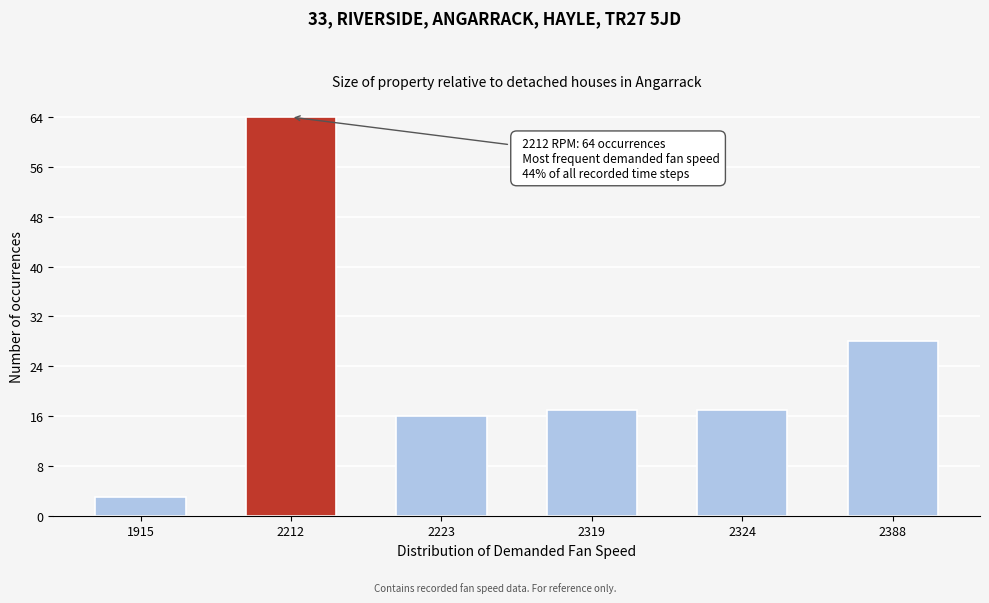

Reading right to left, list all the values displayed in this chart.

2388=28	2324=17	2319=17	2223=16	2212=64	1915=3